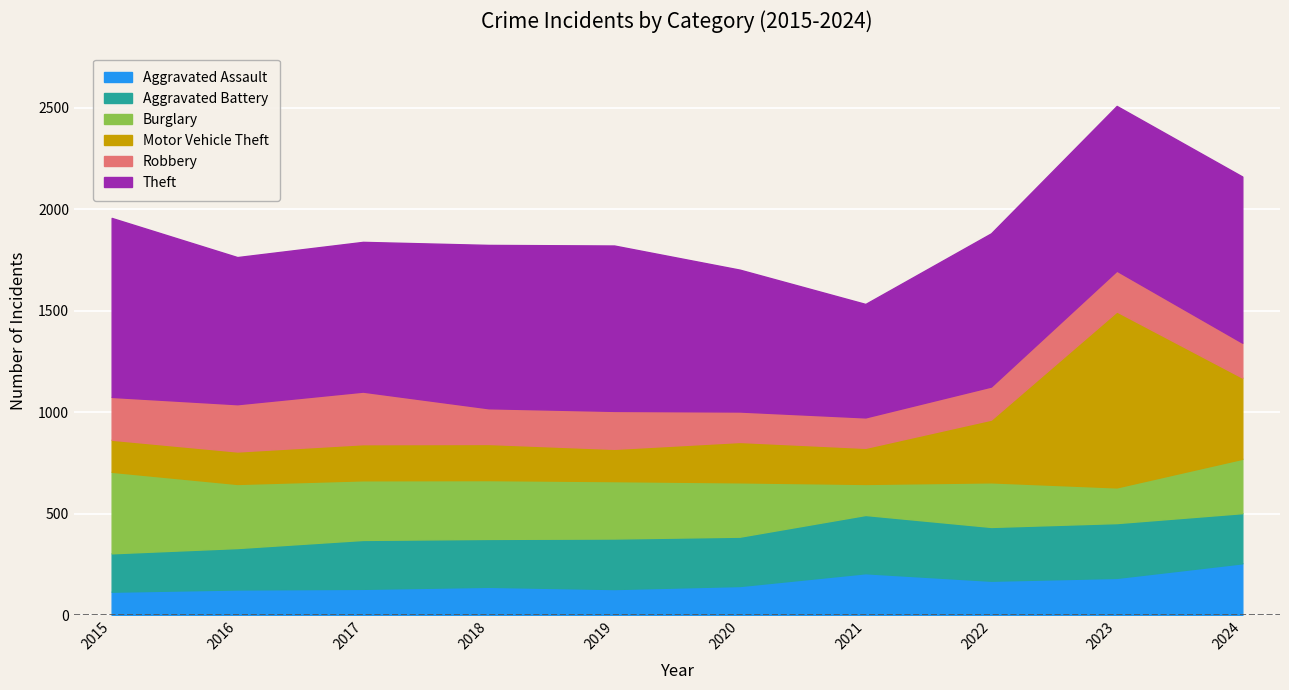

What is the sum of the Theft values at 2018 and 2024?

1624